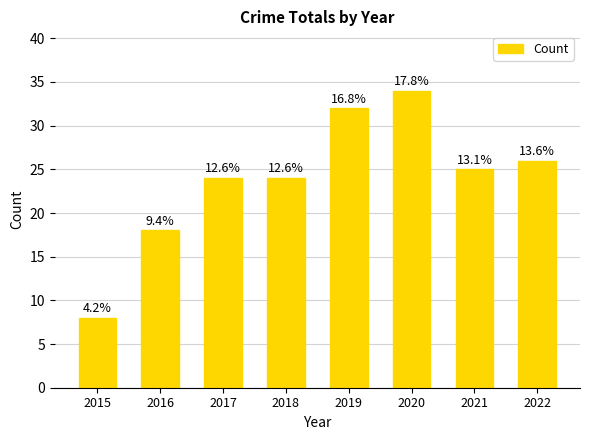

List the labels in order of value, largest first.

2020, 2019, 2022, 2021, 2017, 2018, 2016, 2015